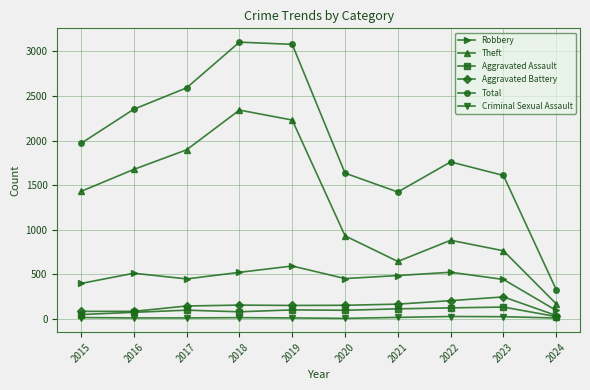

Rank the series at 2015 from lowest to highest value.

Criminal Sexual Assault, Aggravated Assault, Aggravated Battery, Robbery, Theft, Total